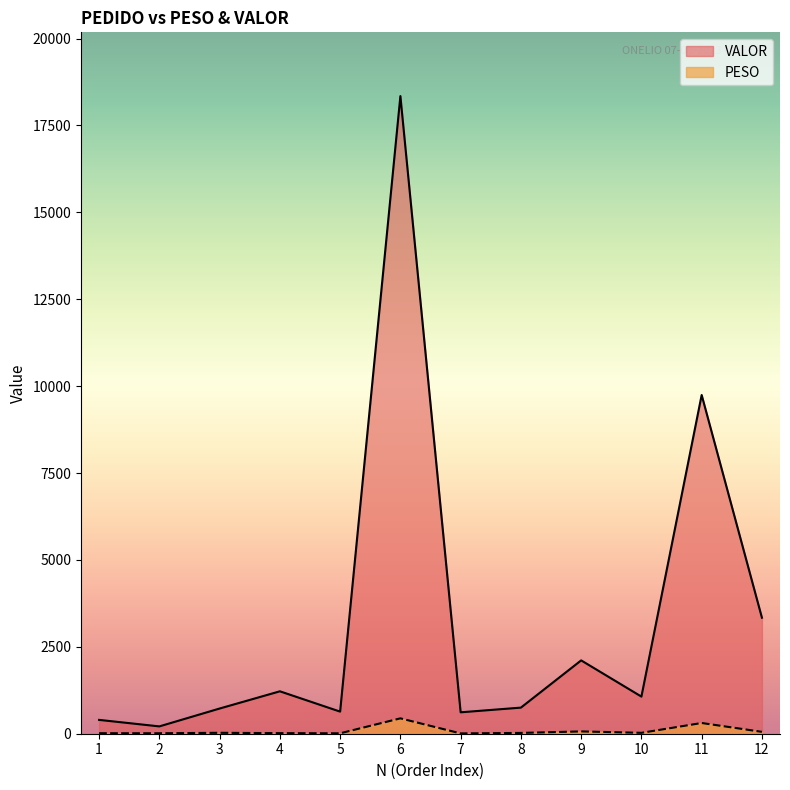

True or false: PESO and VALOR cross at least once.

False